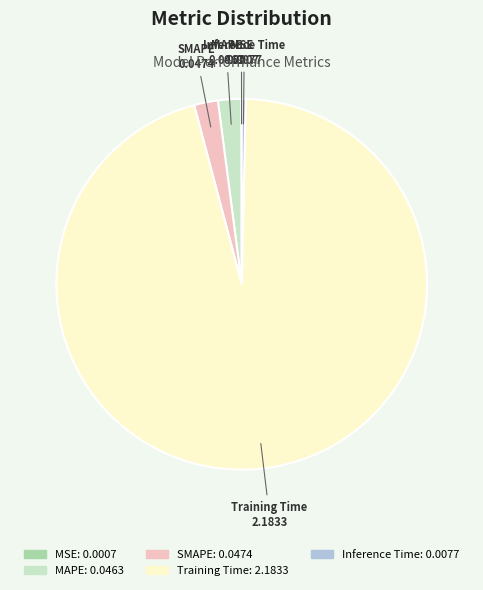

True or false: Training Time accounts for 82% of the total.

False